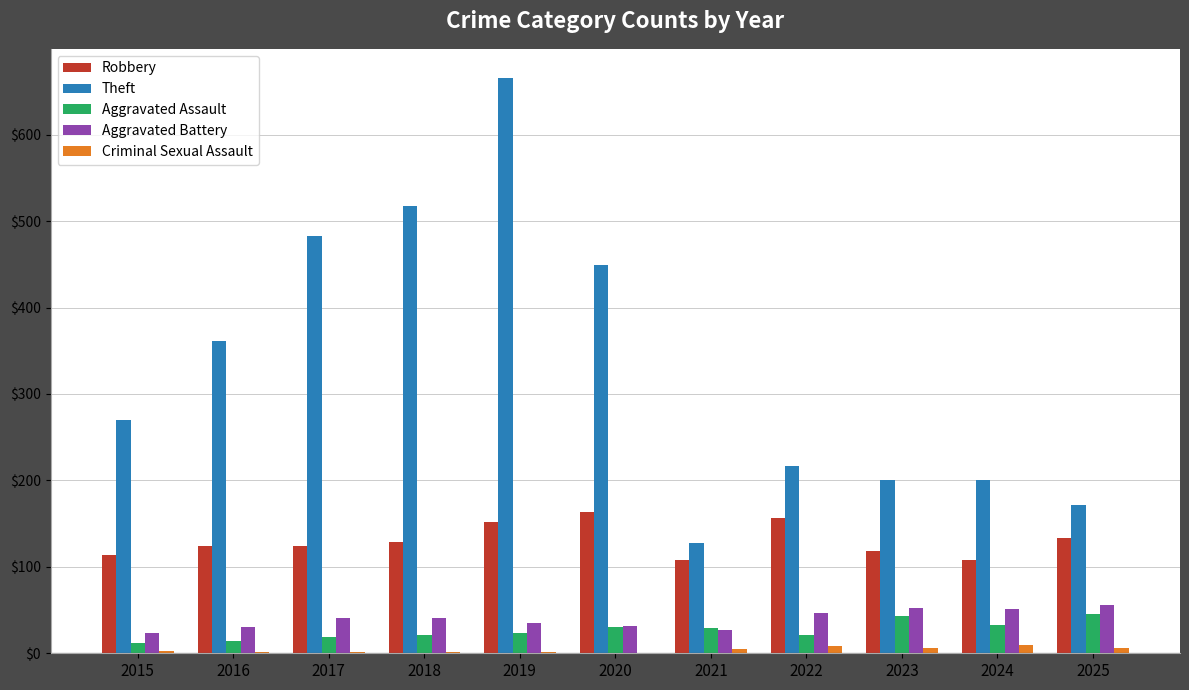

Which series has the largest range (max minus min)?

Theft